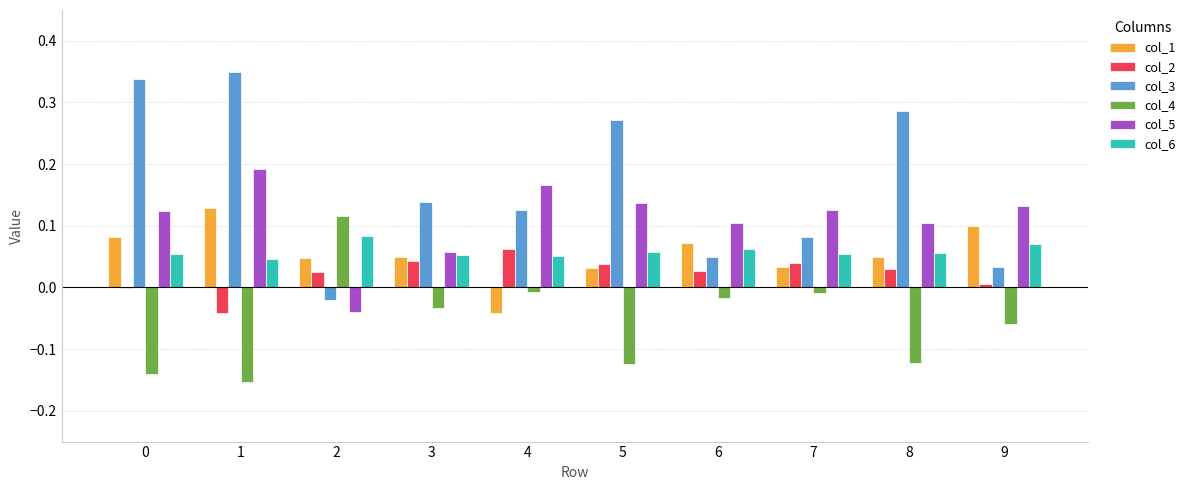

What is the sum of all col_1 values?

0.6